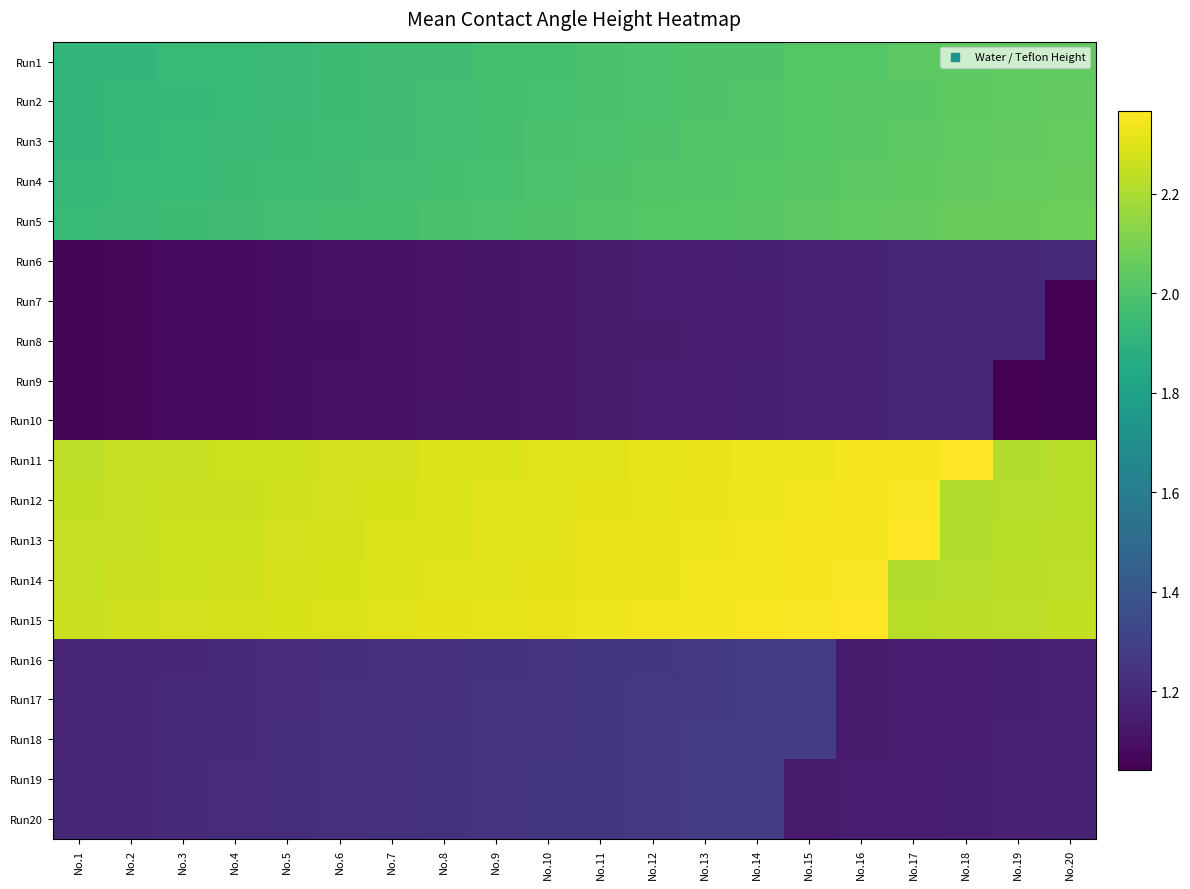

What is the difference between the highest and lowest values at No.15?

1.2